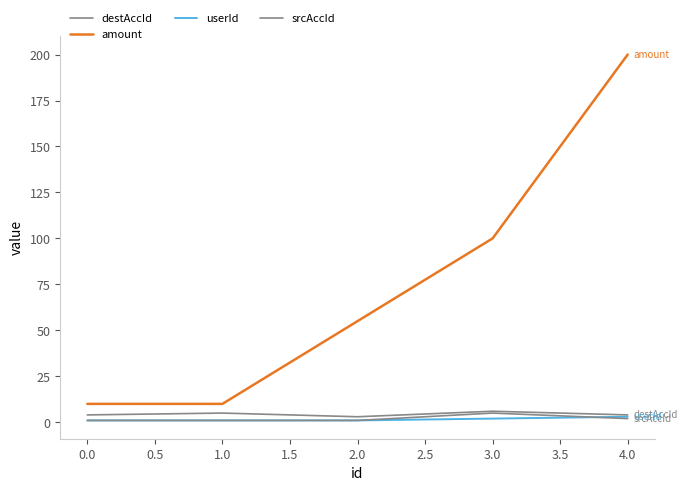

True or false: destAccId has more than 0 interior local peaks.

True